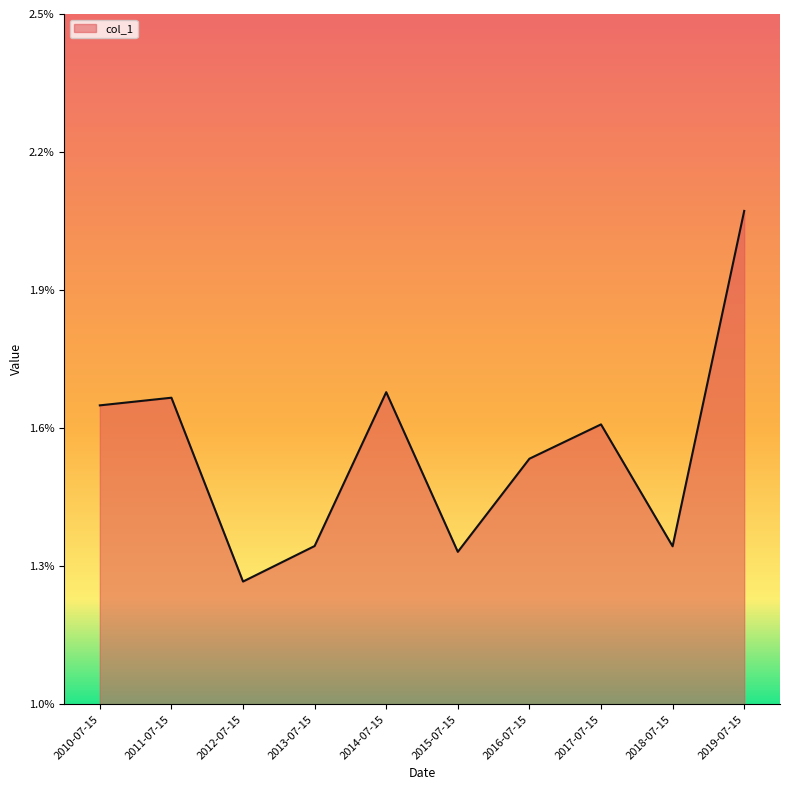

Is this an area chart (filled region under the line)?

Yes